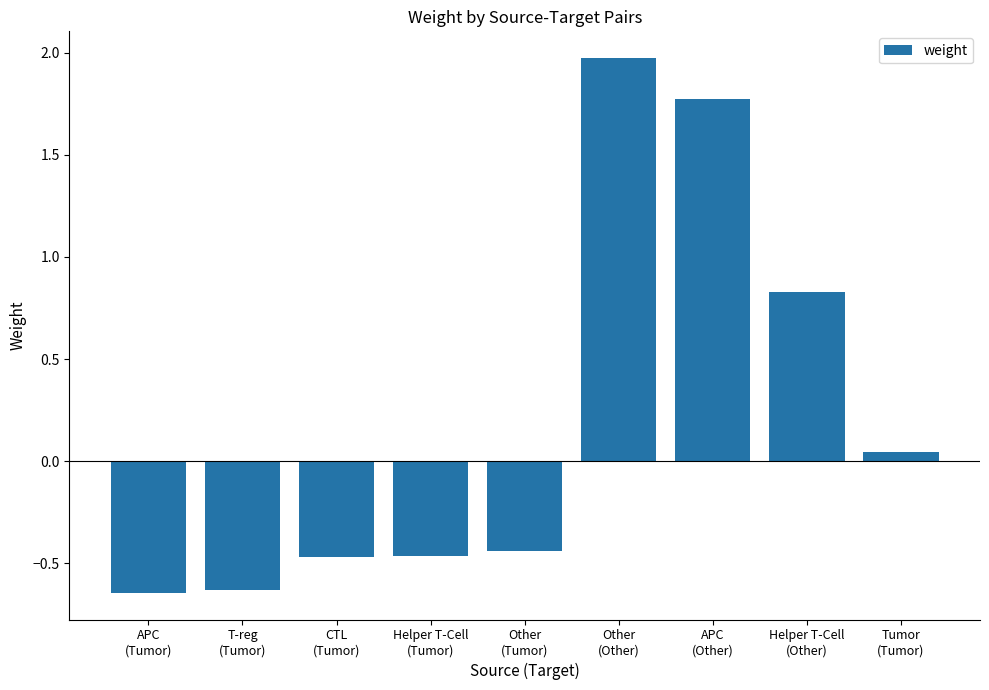

What is the average value?

0.2